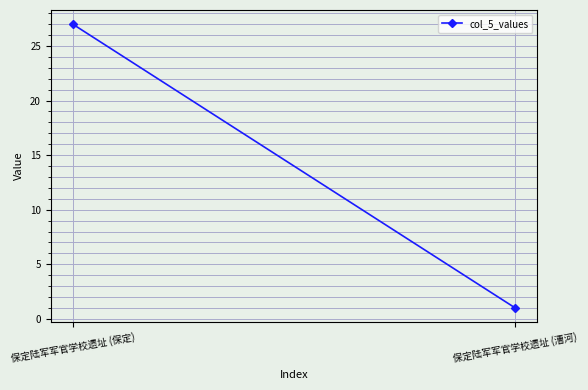

What is the label of the 1st point from the left?

保定陆军军官学校遗址 (保定)